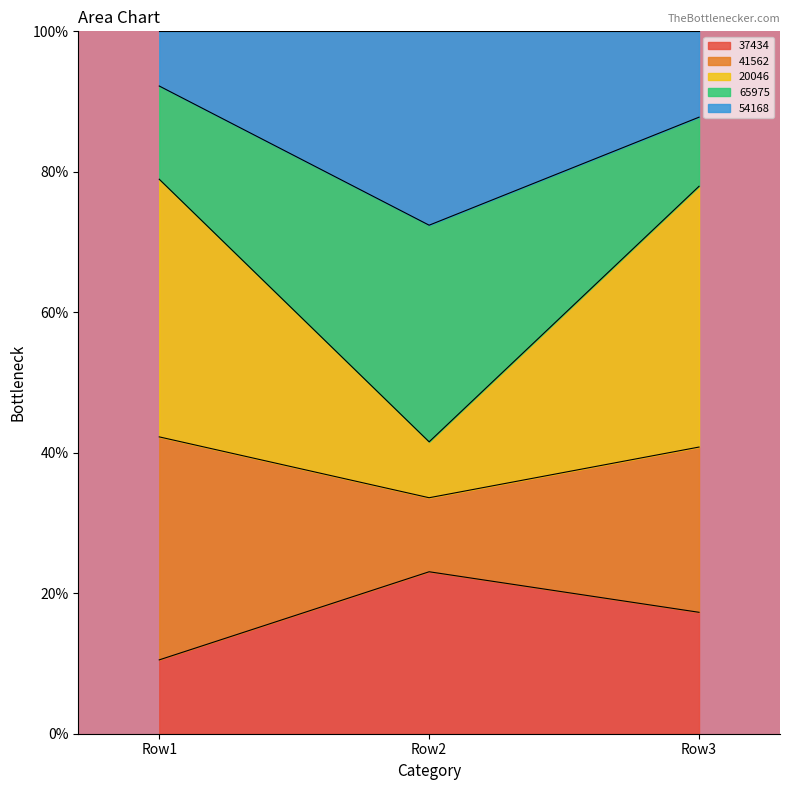

Reading right to left, transcribe the values for 37434.

Row3=17.3	Row2=23.1	Row1=10.5